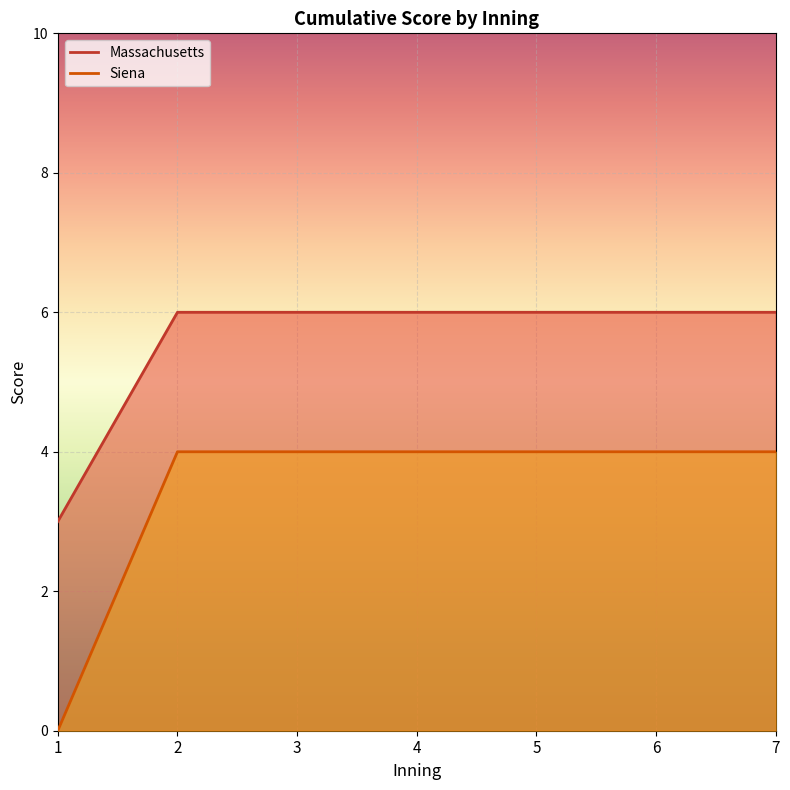

Which category has the lowest value in the Siena series?

1